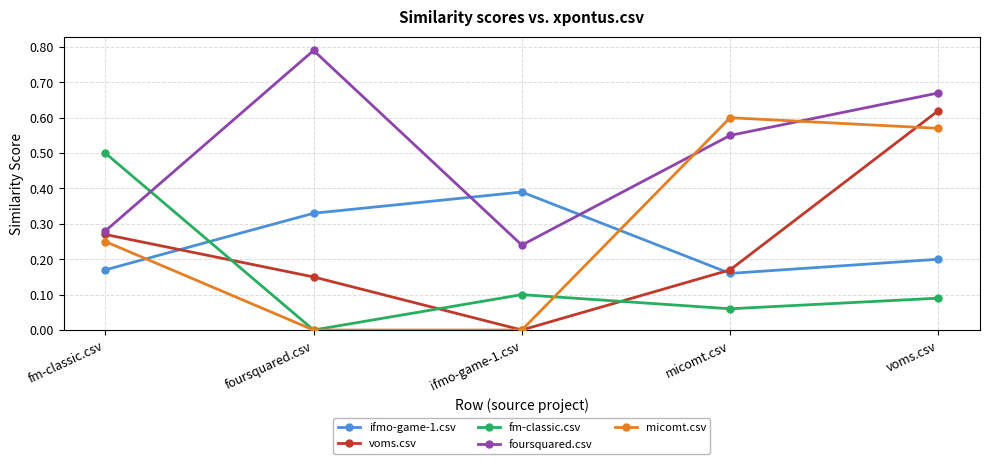

At which label is foursquared.csv closest to 0?

ifmo-game-1.csv